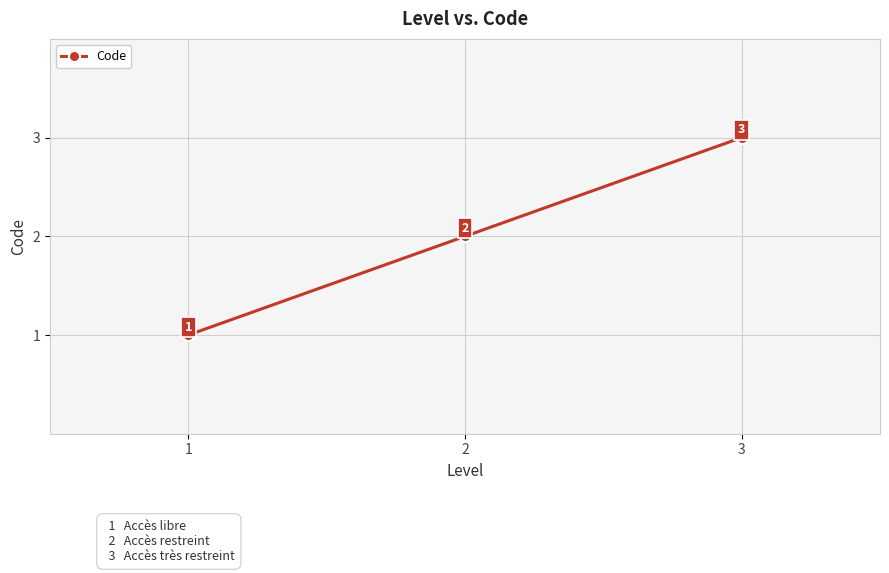

Is this an area chart (filled region under the line)?

No